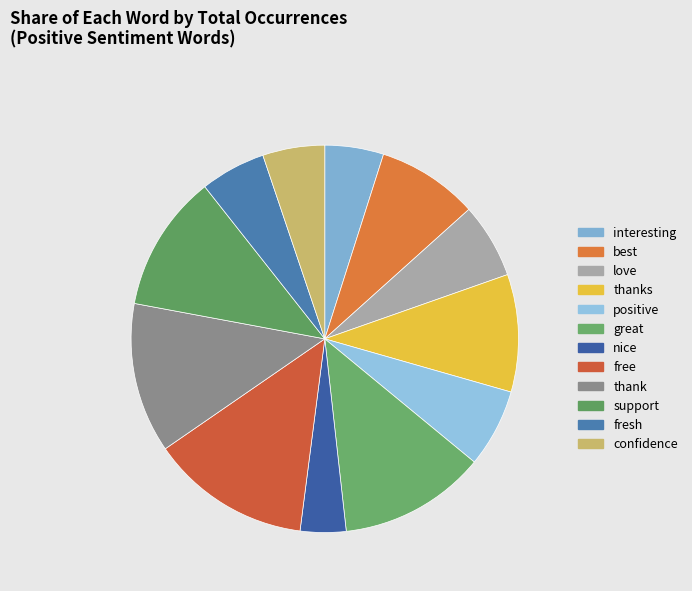

To the nearest percent, what is the difference between the best and great slice percentages?

4%